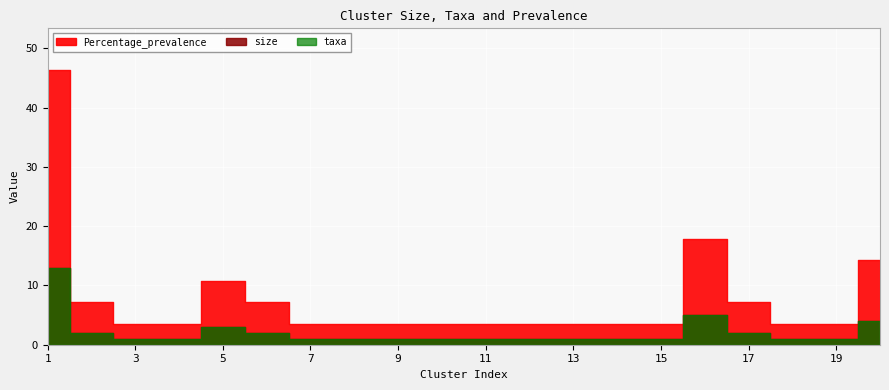

What is the value of the Percentage_prevalence point at the 13th from the left?

3.6